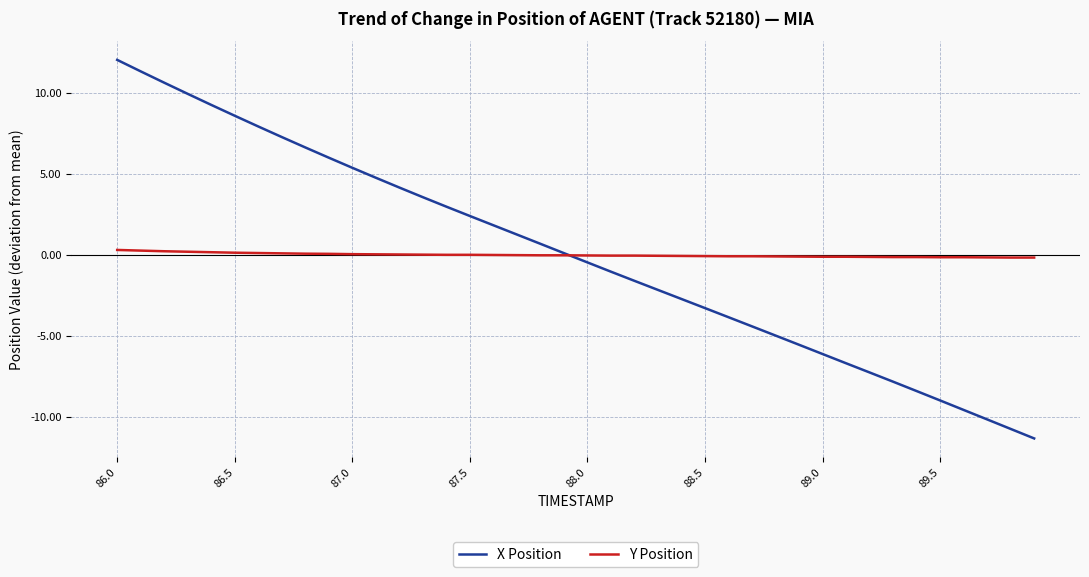

List the series in order of their peak value, highest first.

X Position, Y Position